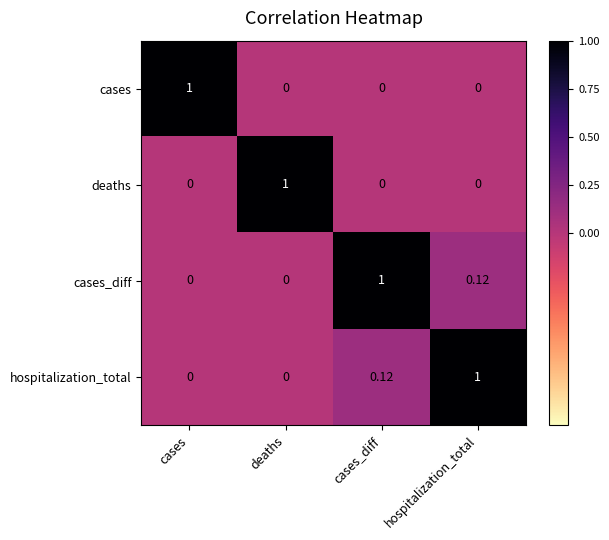

How many data points does each series have?

4